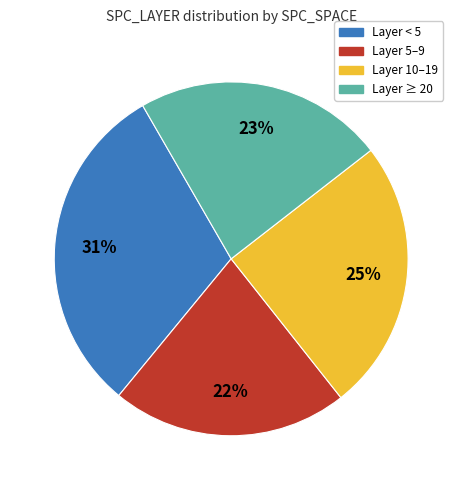

To the nearest percent, what is the average slice percentage?

25%